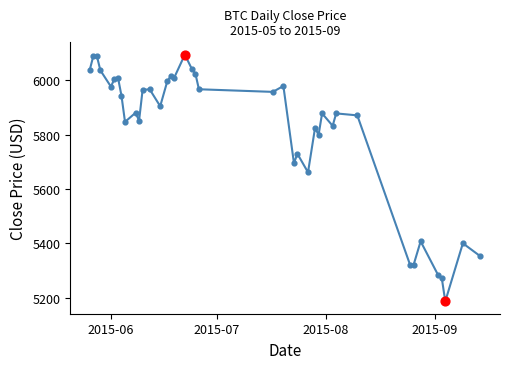

What is the difference between the maximum and minimum values?

907.2